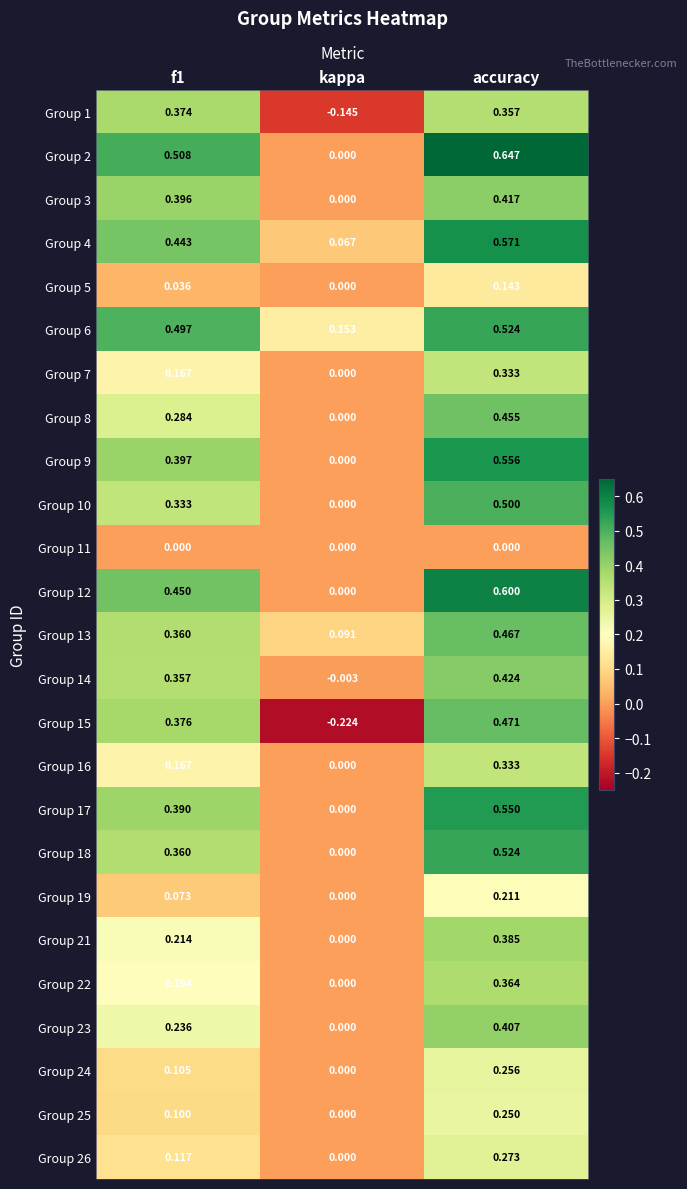

How many distinct data groups are displayed?

25